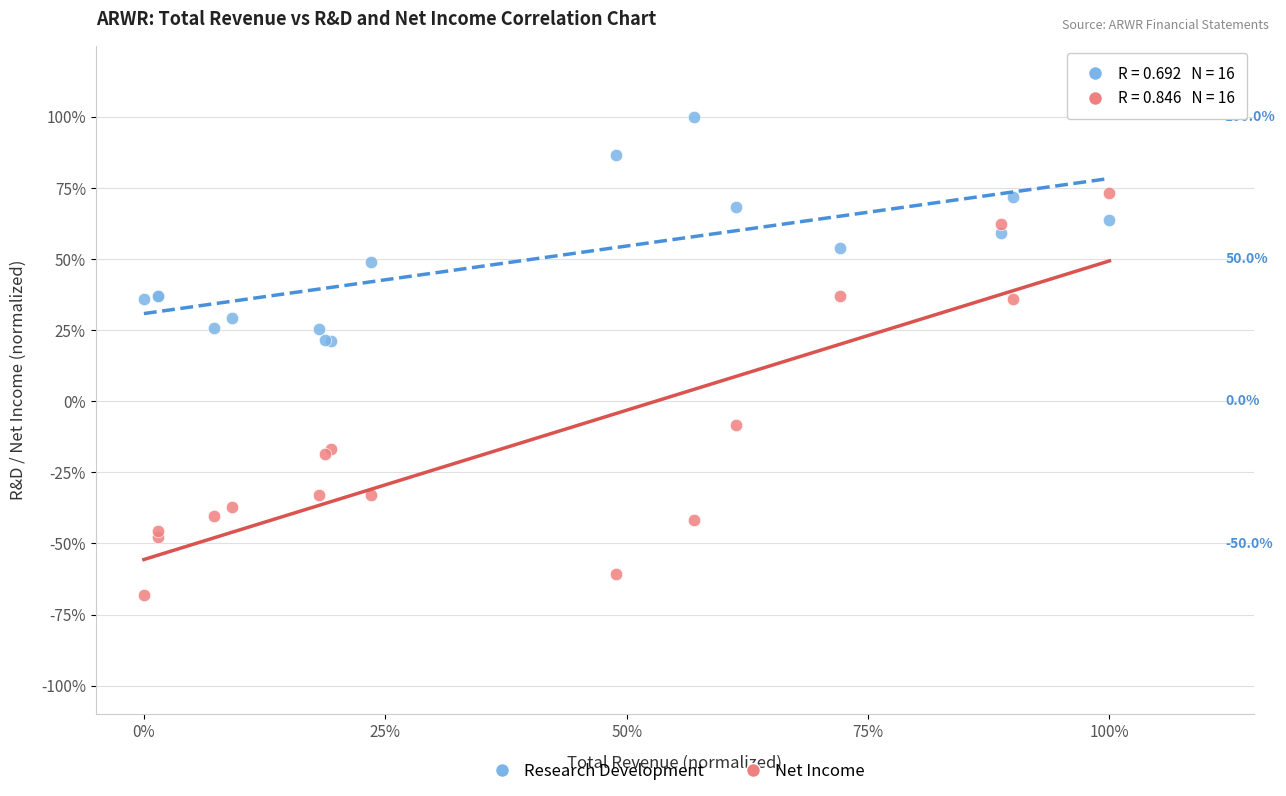

What are all the series names shown in the legend?

Research Development, Net Income